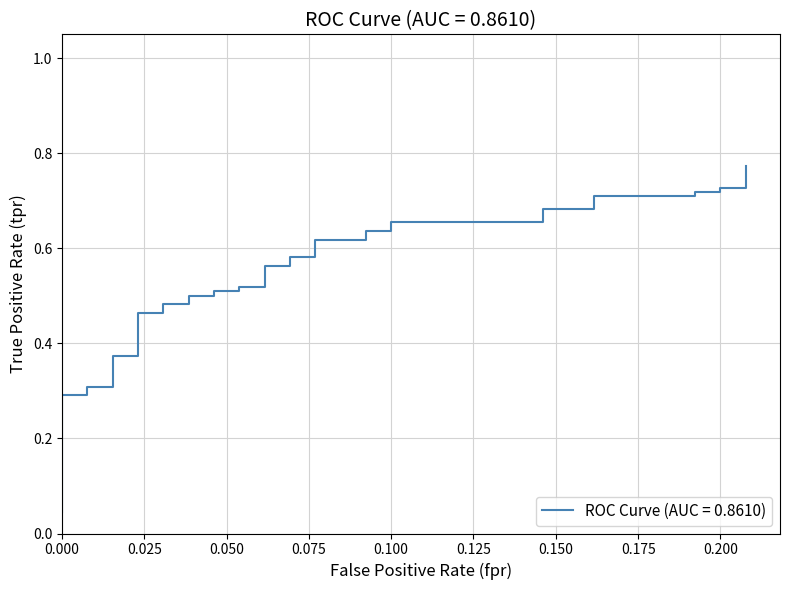

Does the chart have visible grid lines?

Yes